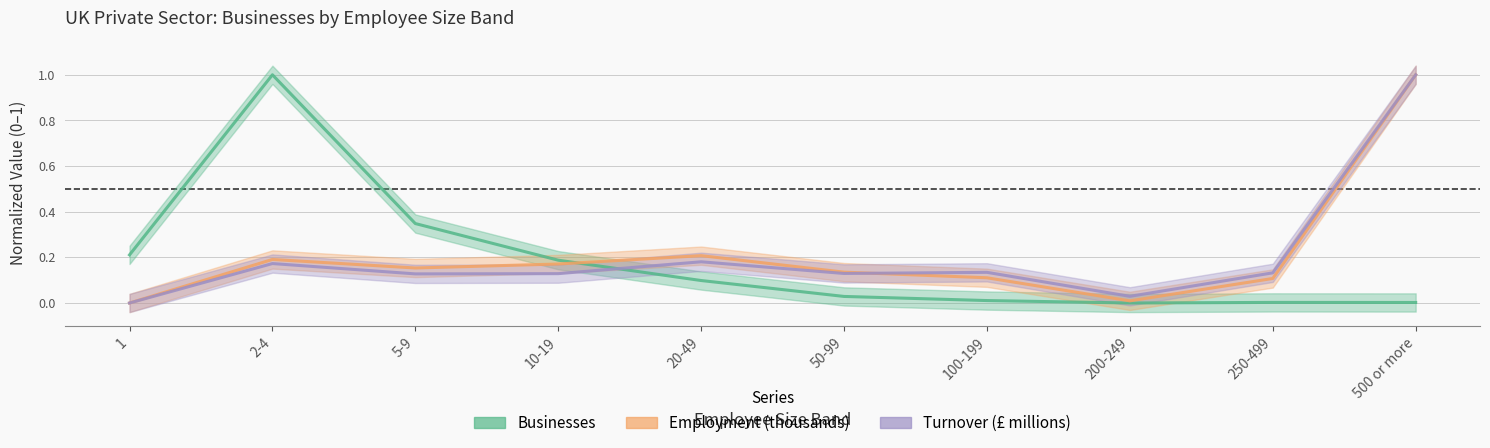

After their last crossing, which series has the higher values: Turnover (£ millions) or Employment (thousands)?

Turnover (£ millions)